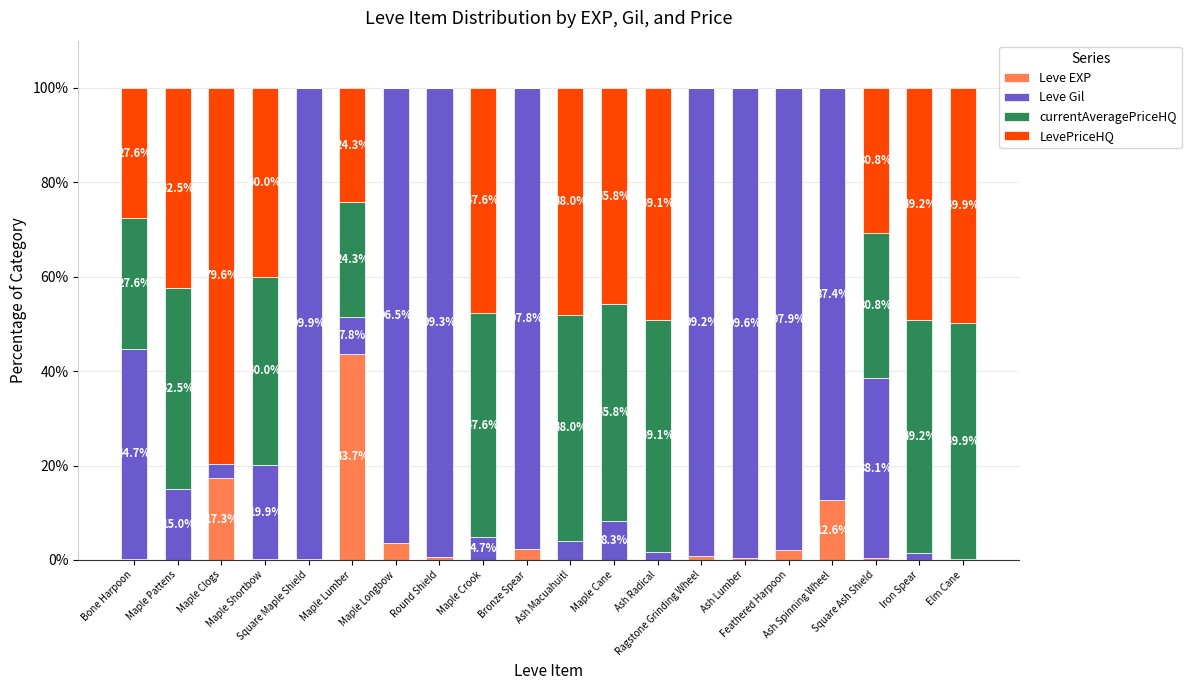

What is the maximum value for Leve EXP?

43.7